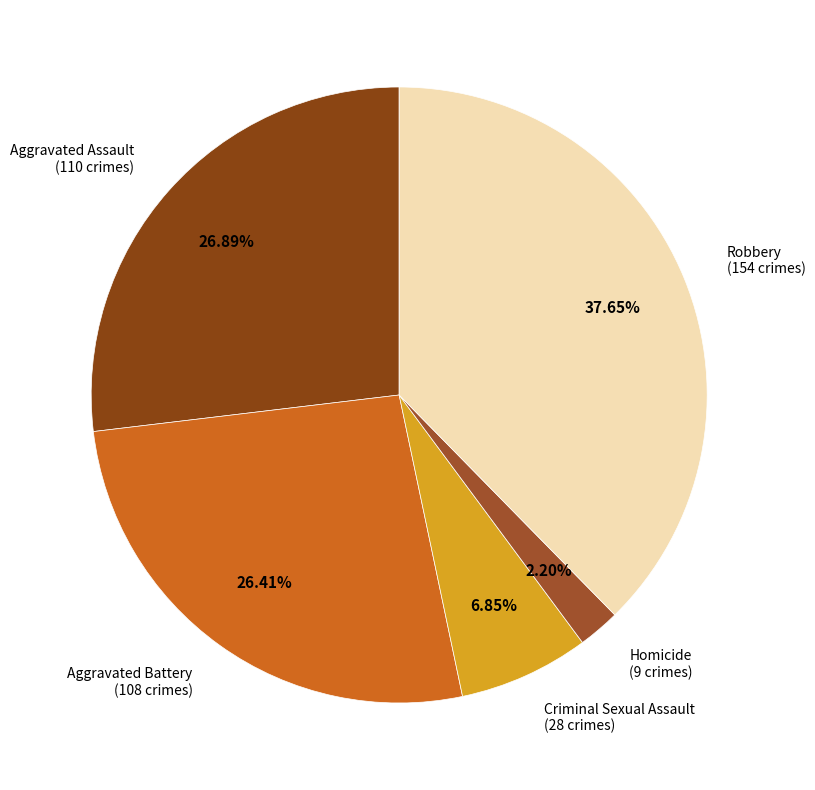

To the nearest percent, what is the average slice percentage?

20%